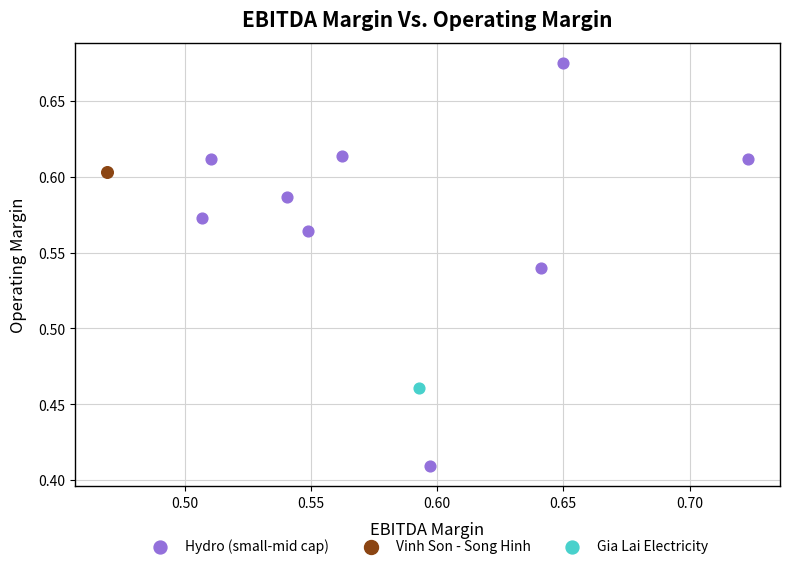

What are all the series names shown in the legend?

Hydro (small-mid cap), Vinh Son - Song Hinh, Gia Lai Electricity